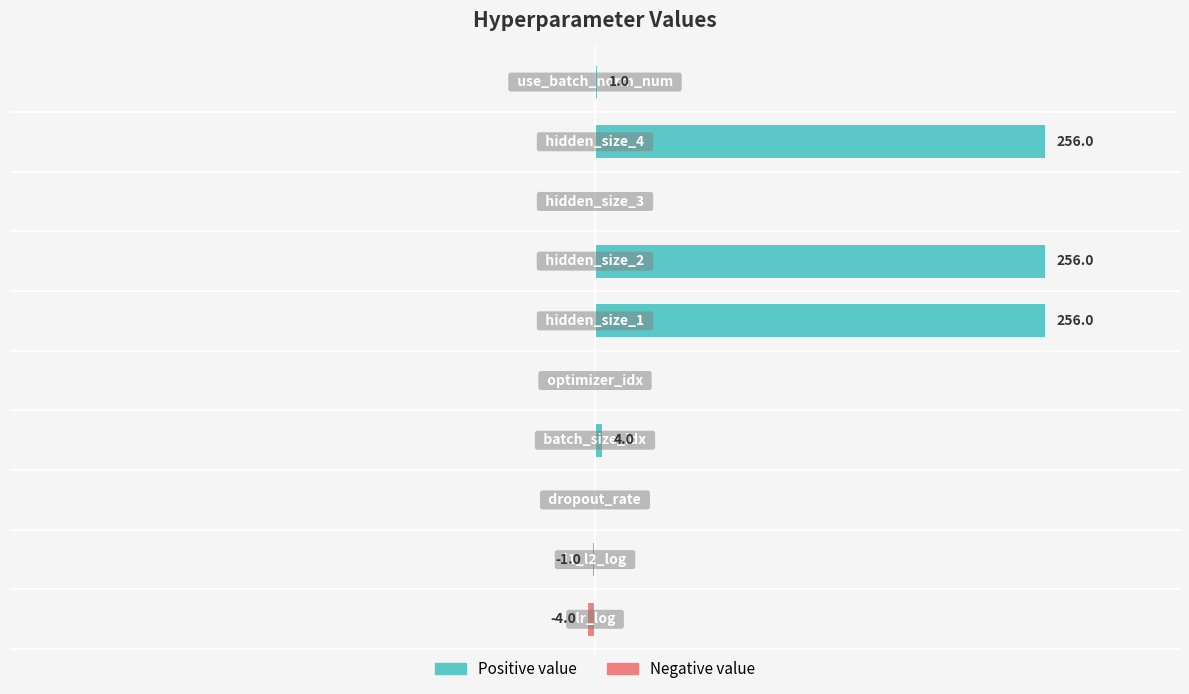

Does the chart contain stacked bars?

No